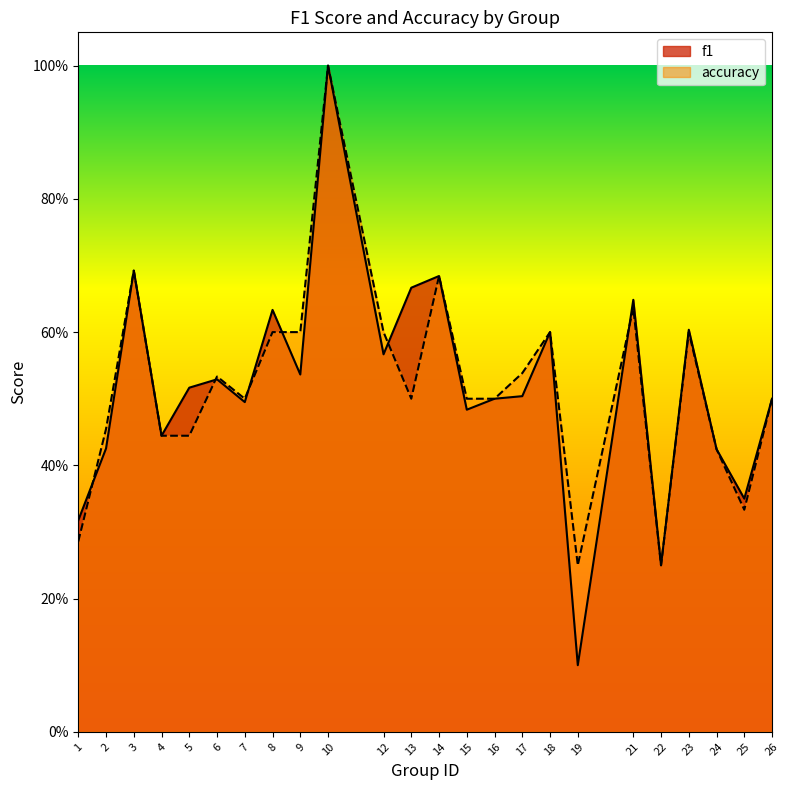

Does the chart display data point markers on the line(s)?

No